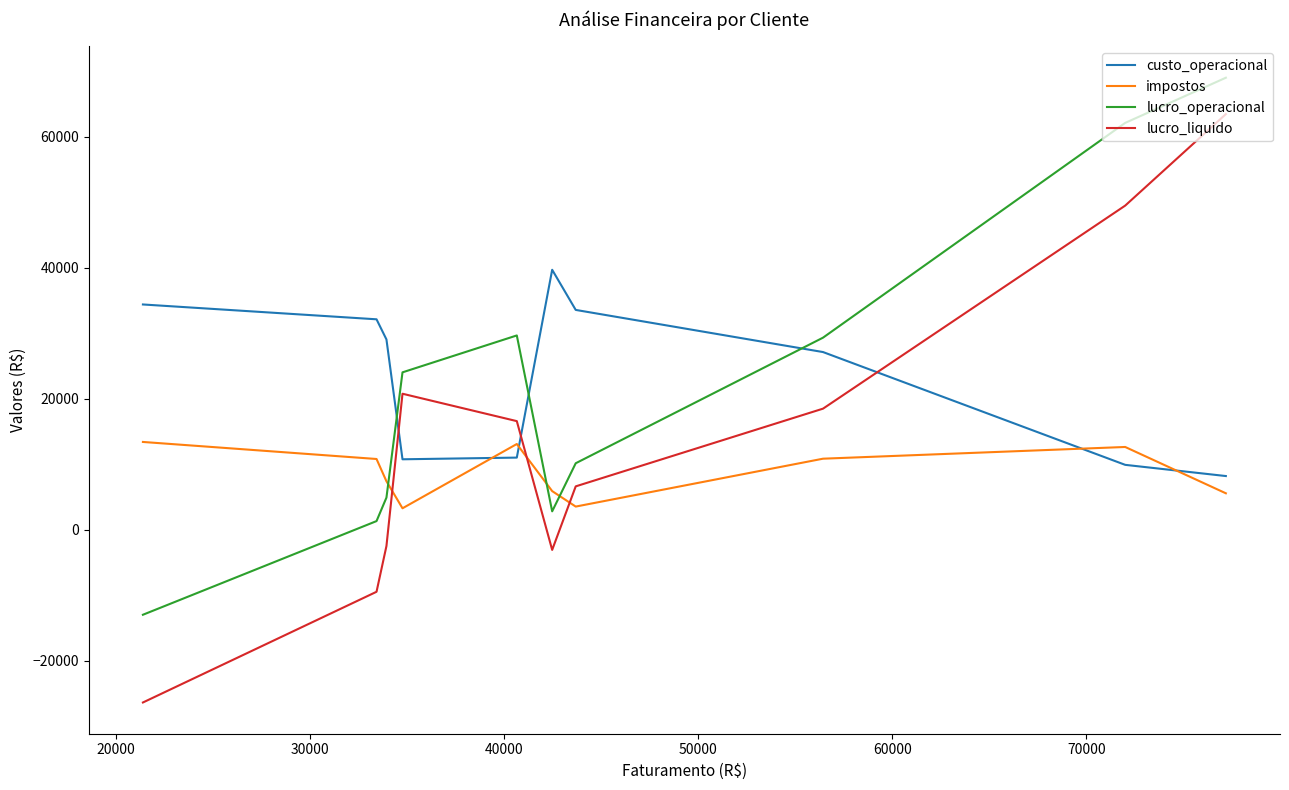

True or false: lucro_operacional and impostos intersect in this chart.

True